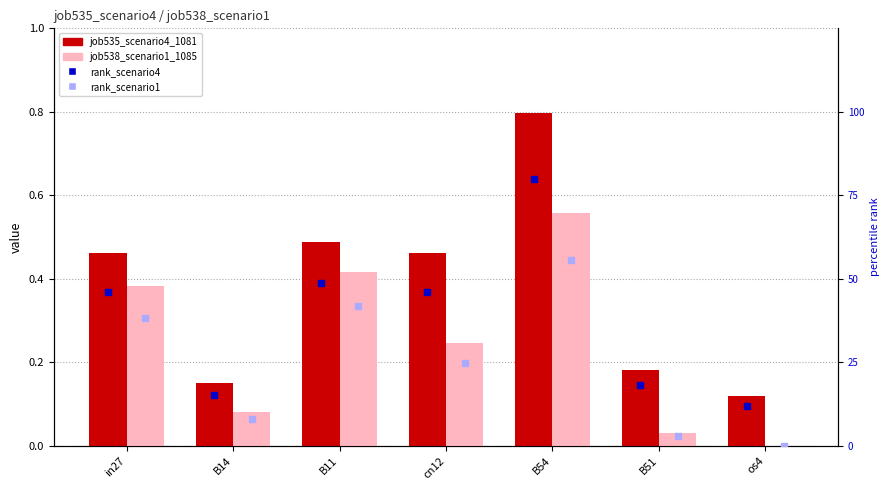

Which series contains the lowest Y value?

job538_scenario1_1085